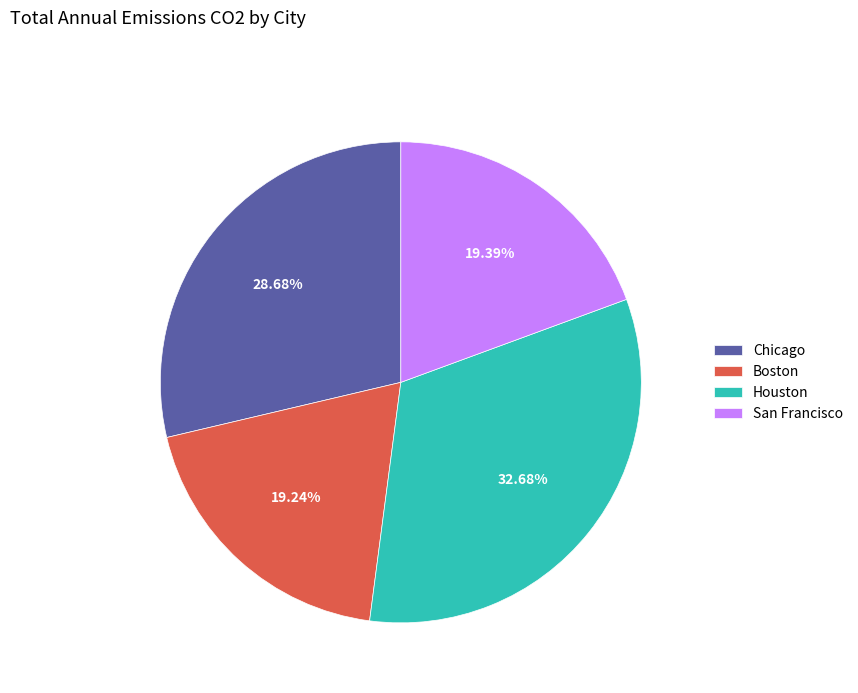

Approximately how many times larger is the value at Chicago compared to Houston?

0.9